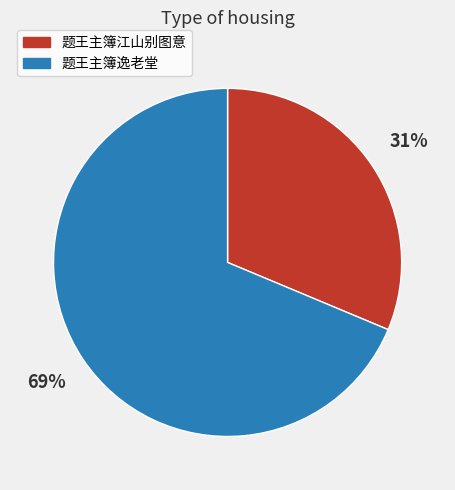

How many slices are in this pie chart?

2